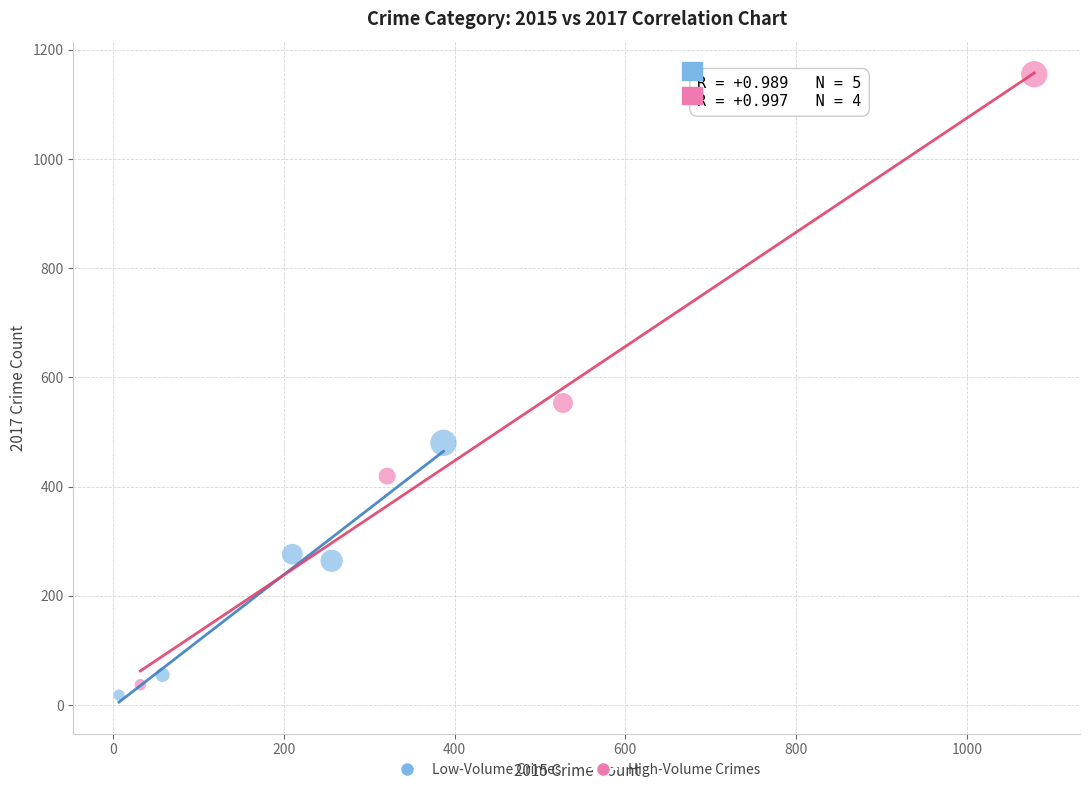

Which series has the largest Y range (max minus min)?

High-Volume Crimes